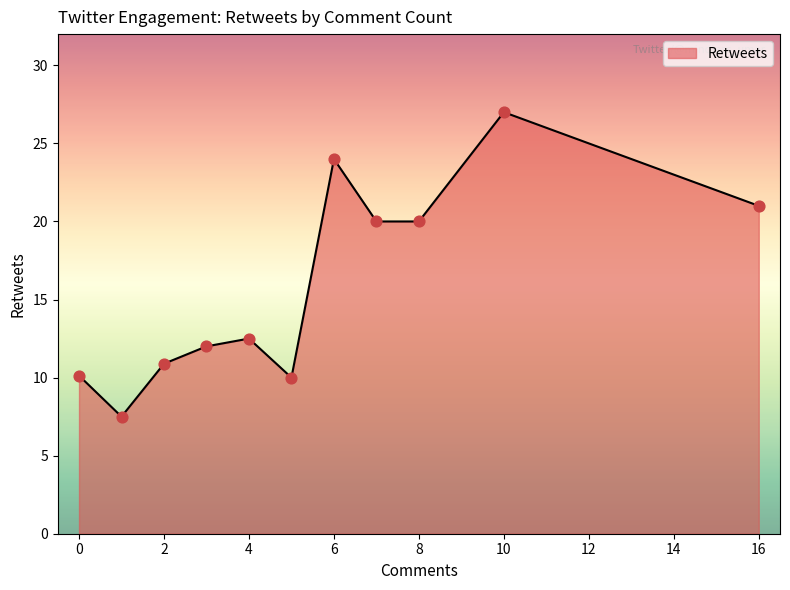

What is the difference between the maximum and minimum values?

19.5